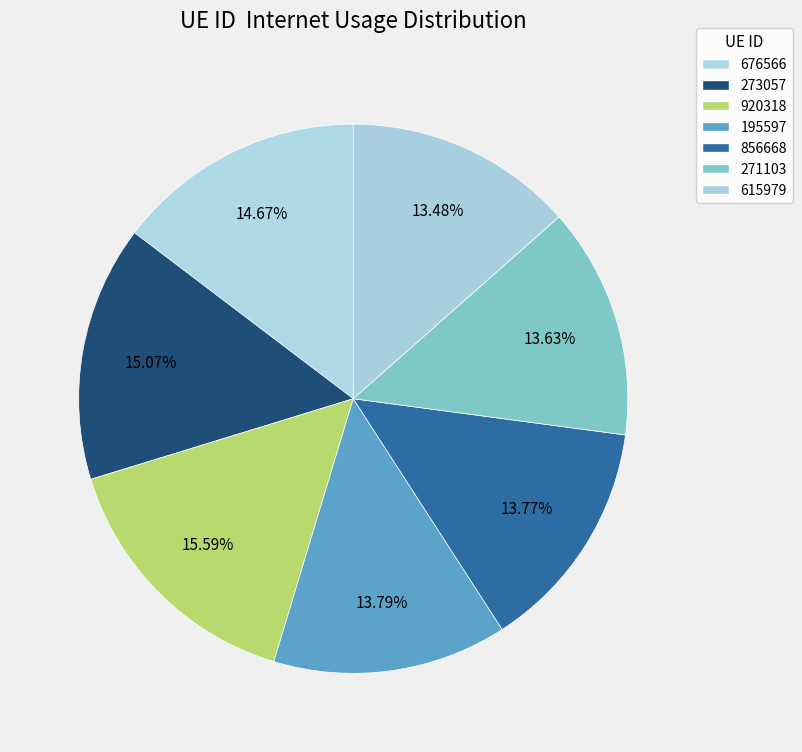

To the nearest percent, what is the combined percentage of 195597 and 615979?

27%